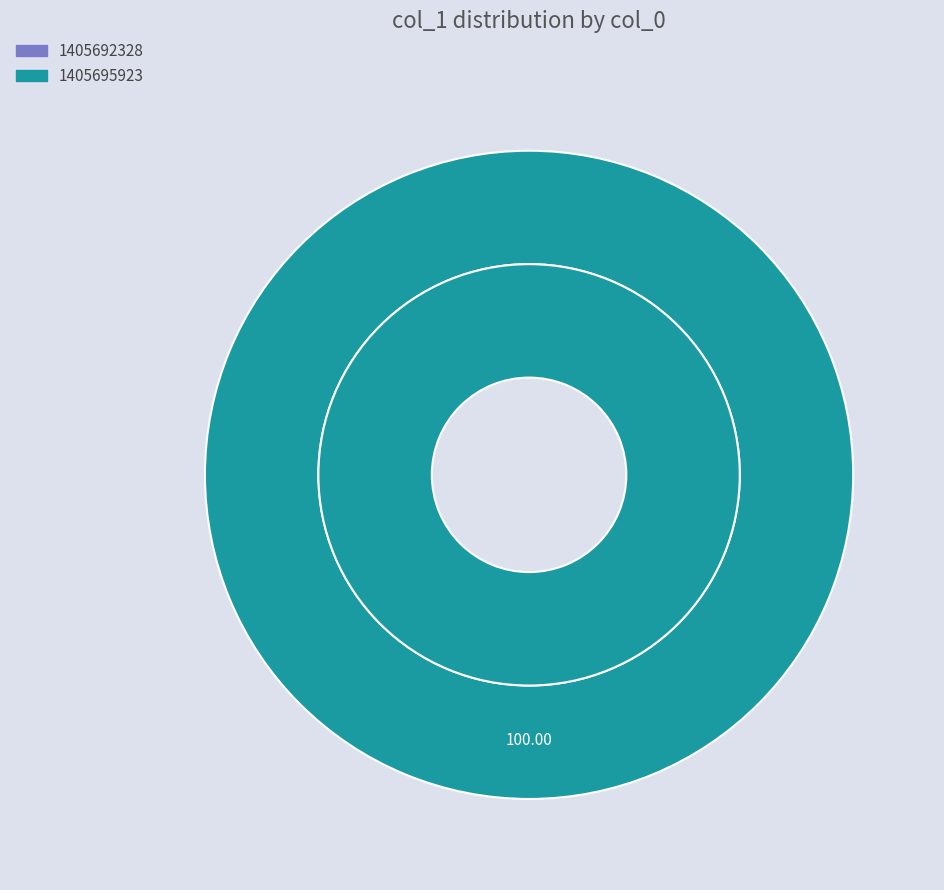

What percentage is NOT represented by 1405692328?

100.0%